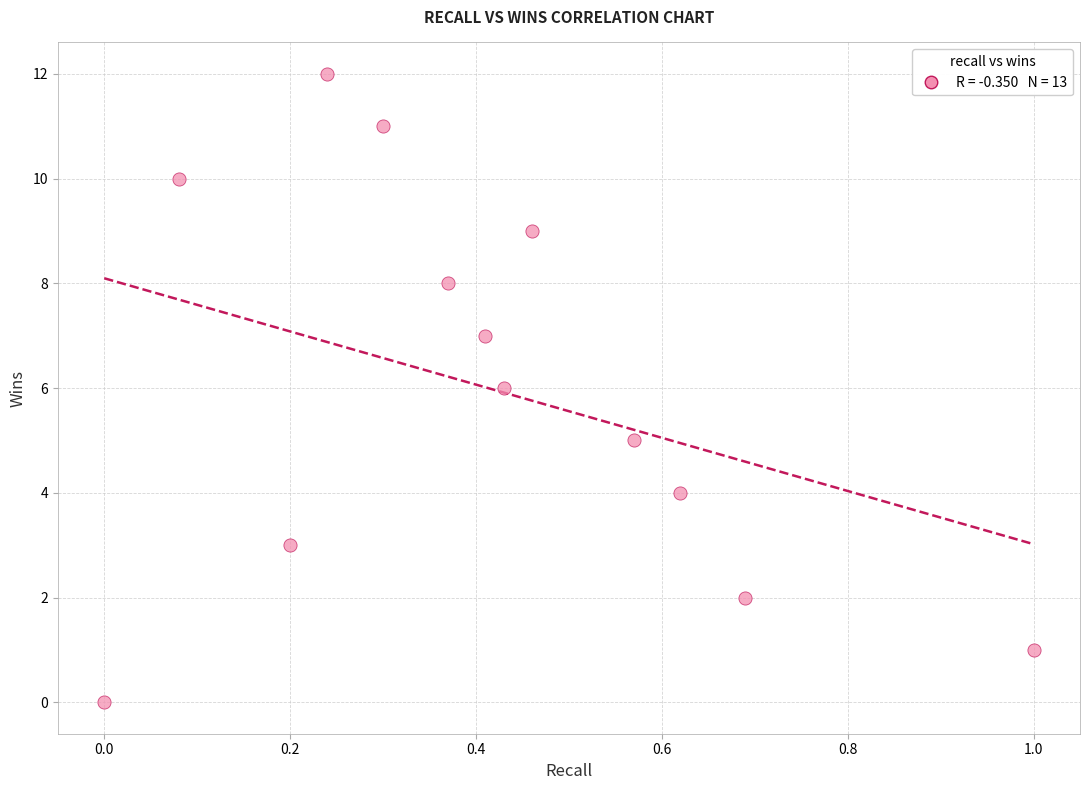

What is the range of Y values (max minus min)?

12